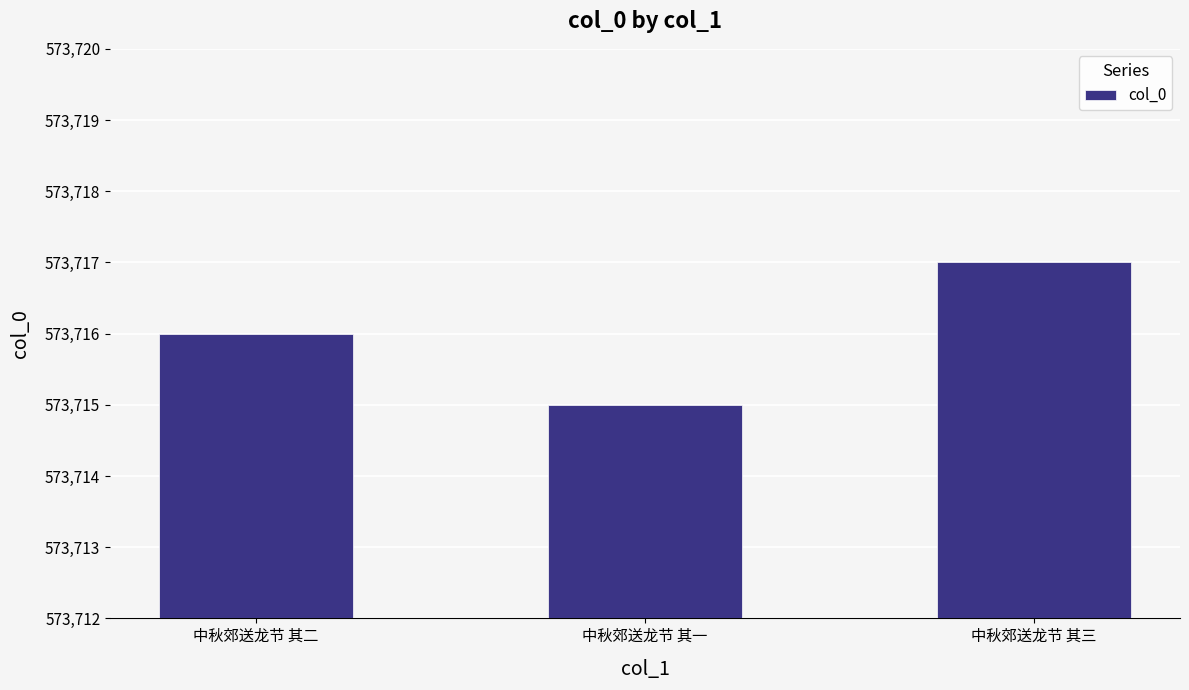

Reading left to right, list all the values displayed in this chart.

中秋郊送龙节 其二=573716	中秋郊送龙节 其一=573715	中秋郊送龙节 其三=573717